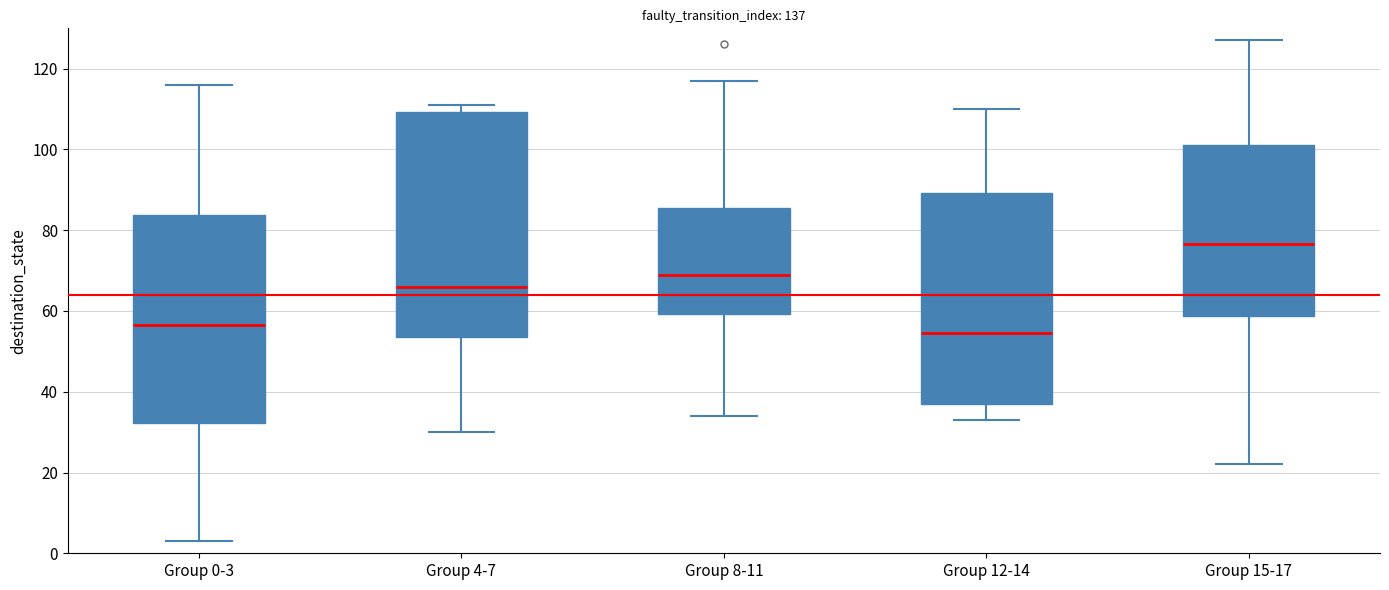

Which box is the tallest, from its lower edge to its upper edge?

Group 4-7